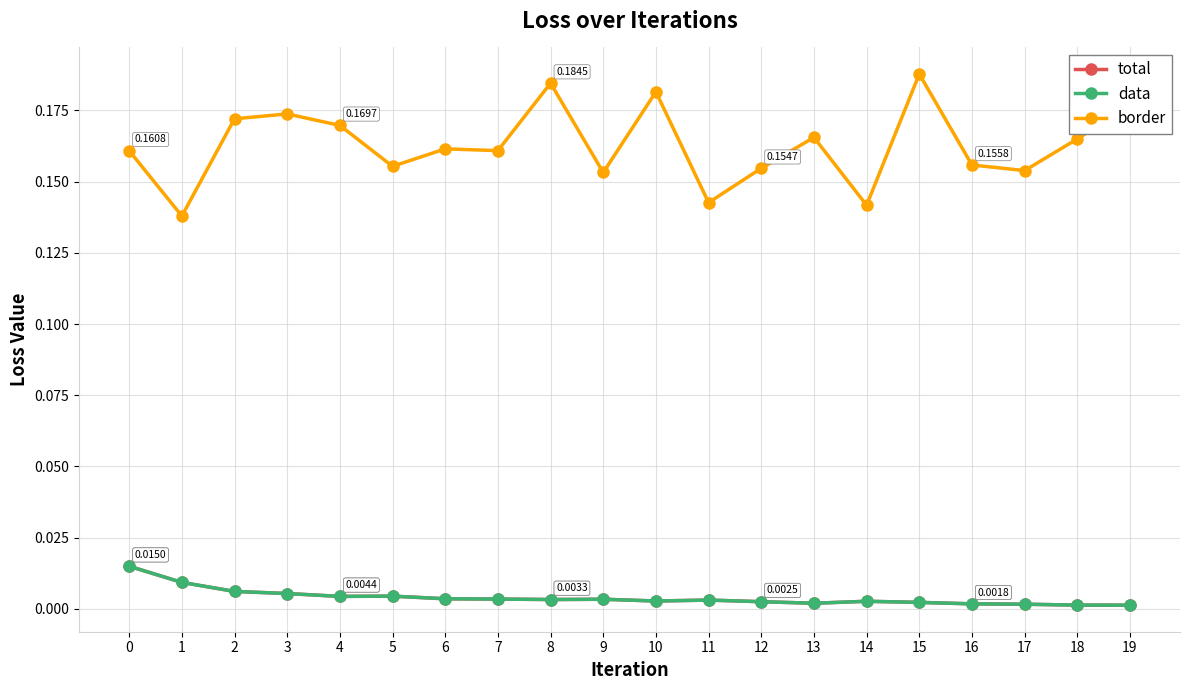

Does the chart have visible grid lines?

Yes